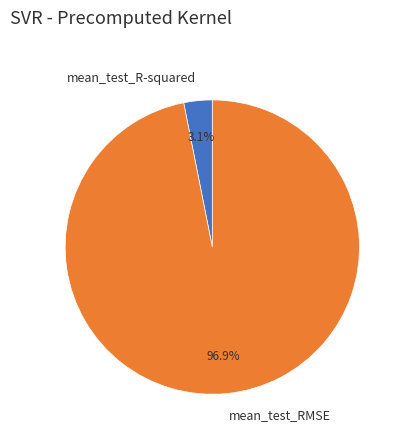

To the nearest percent, what is the average slice percentage?

50%